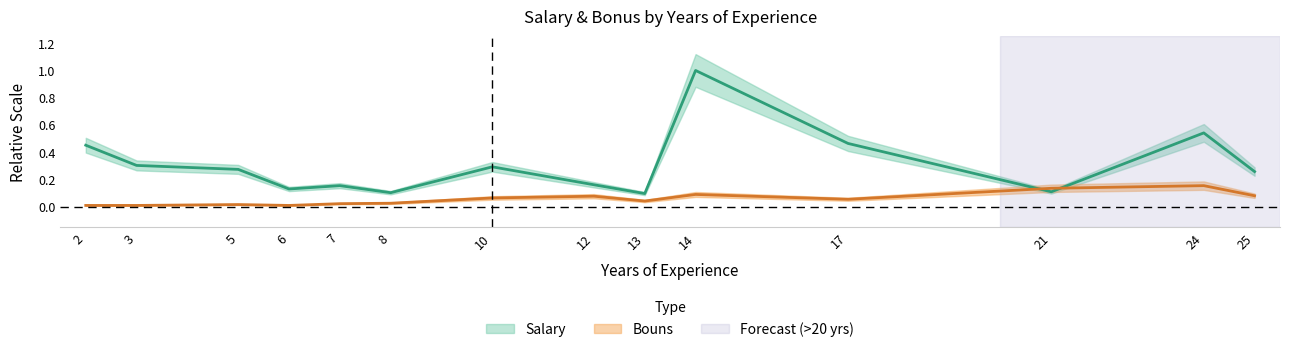

What is the maximum value for Salary?

1.0